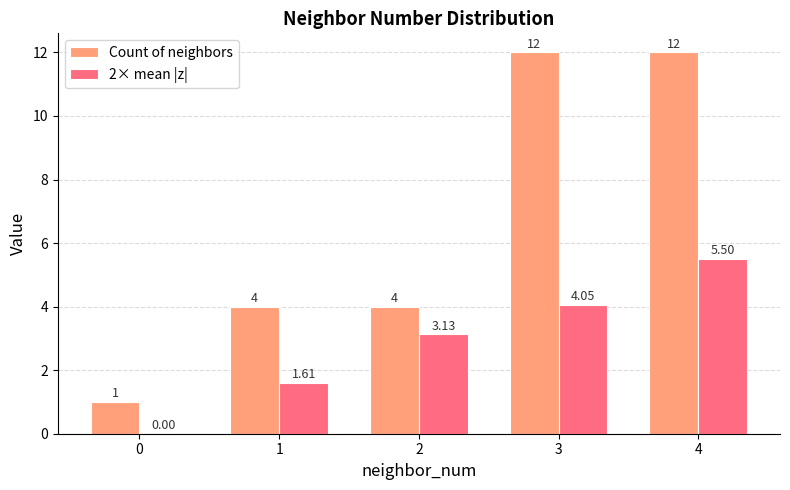

Which series changed the most between 1 and 3?

Count of neighbors